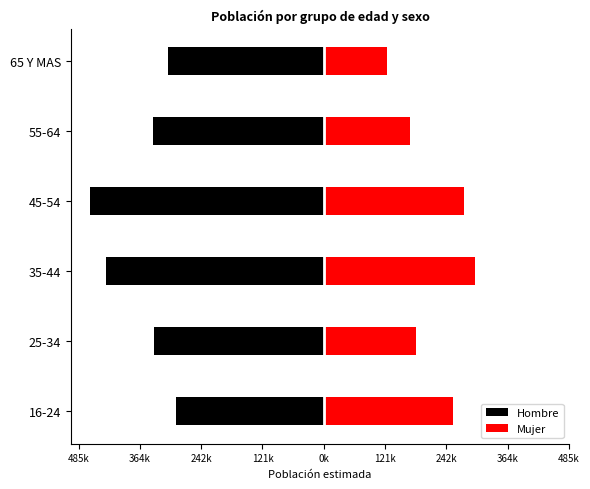

What is the approximate value of Hombre at 25-34?

-336010